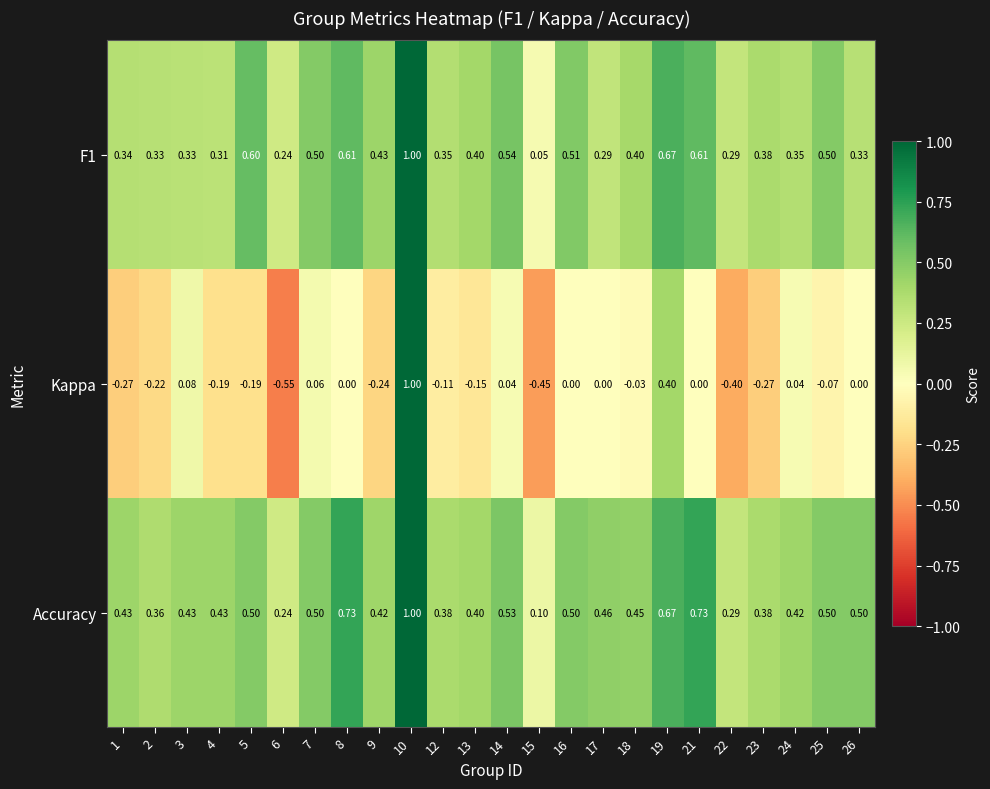

Which series has the largest range (max minus min)?

Kappa